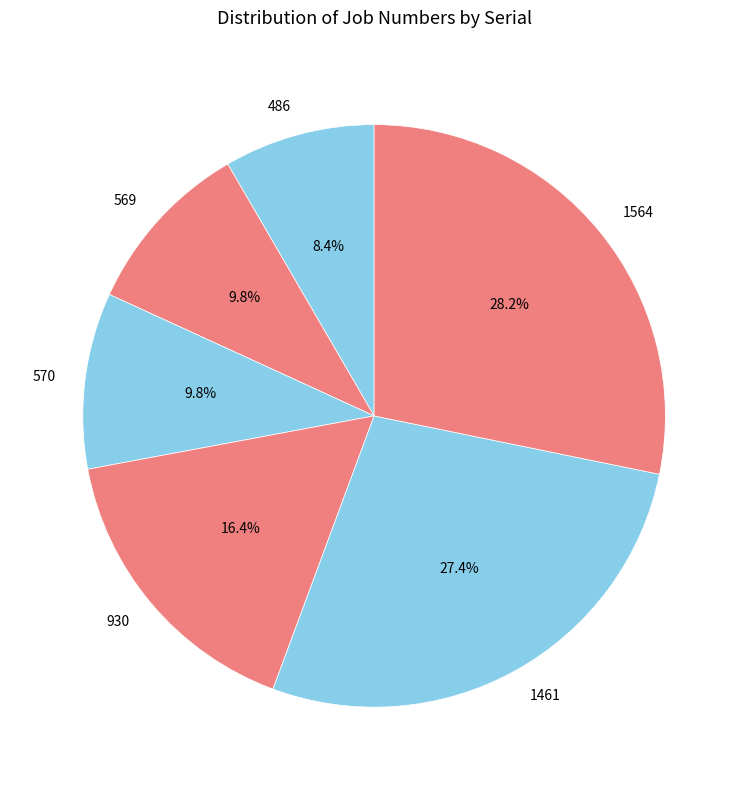

What portion of the pie excludes 930?

83.6%